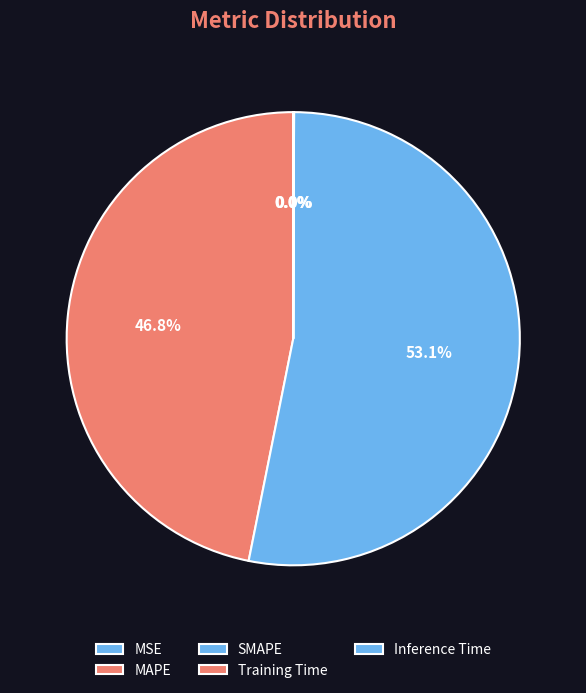

The Training Time slice represents 0% of the pie. True or false?

True